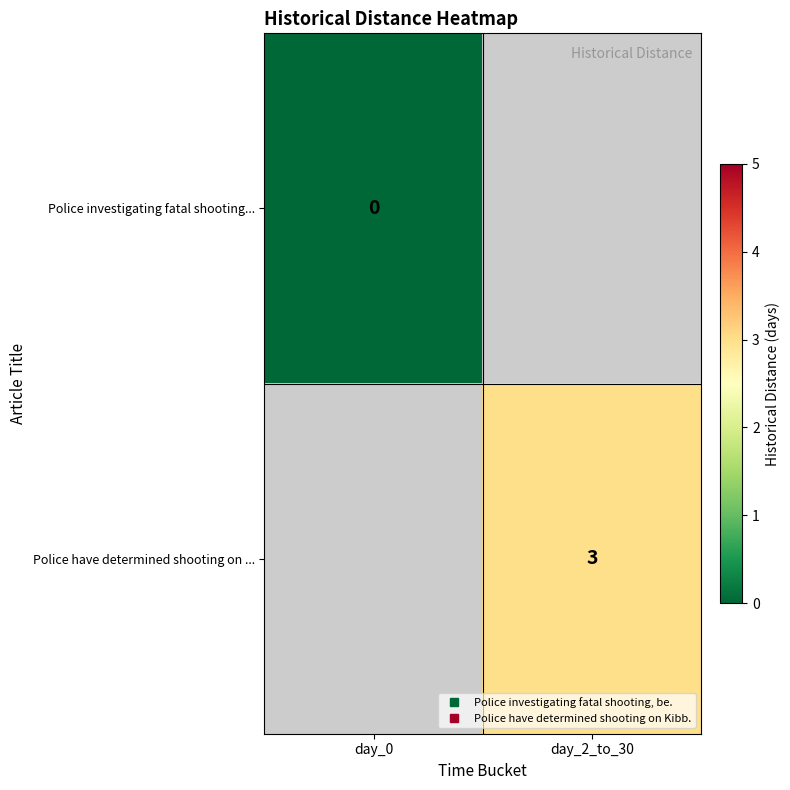

Which category has the highest value in the Police investigating fatal shooting... series?

day_0